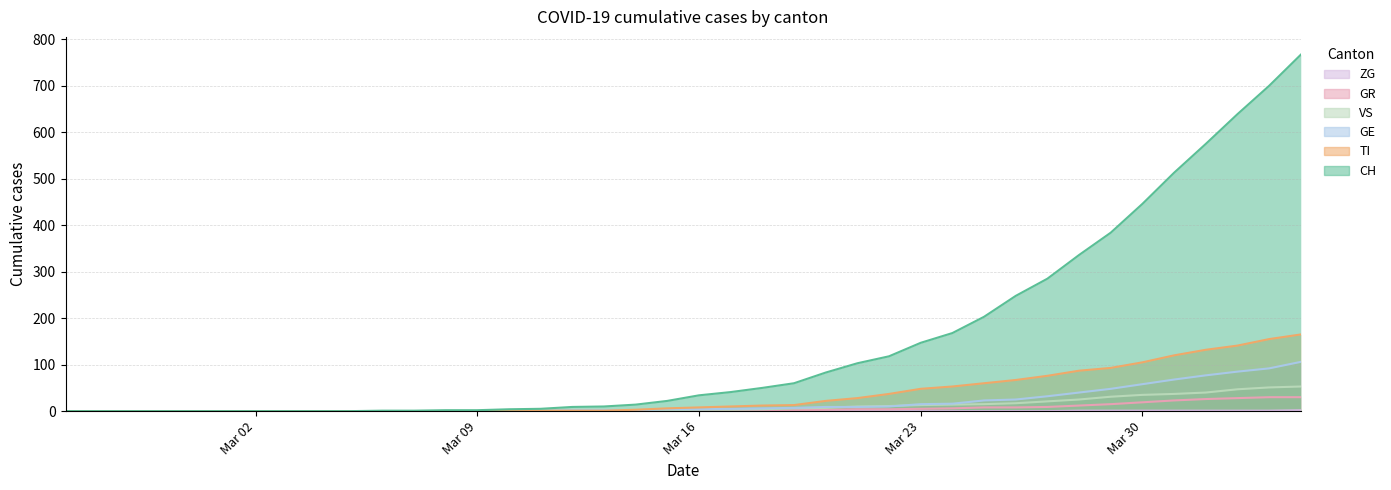

The value of CH at 2020-03-14 is 24. True or false?

False